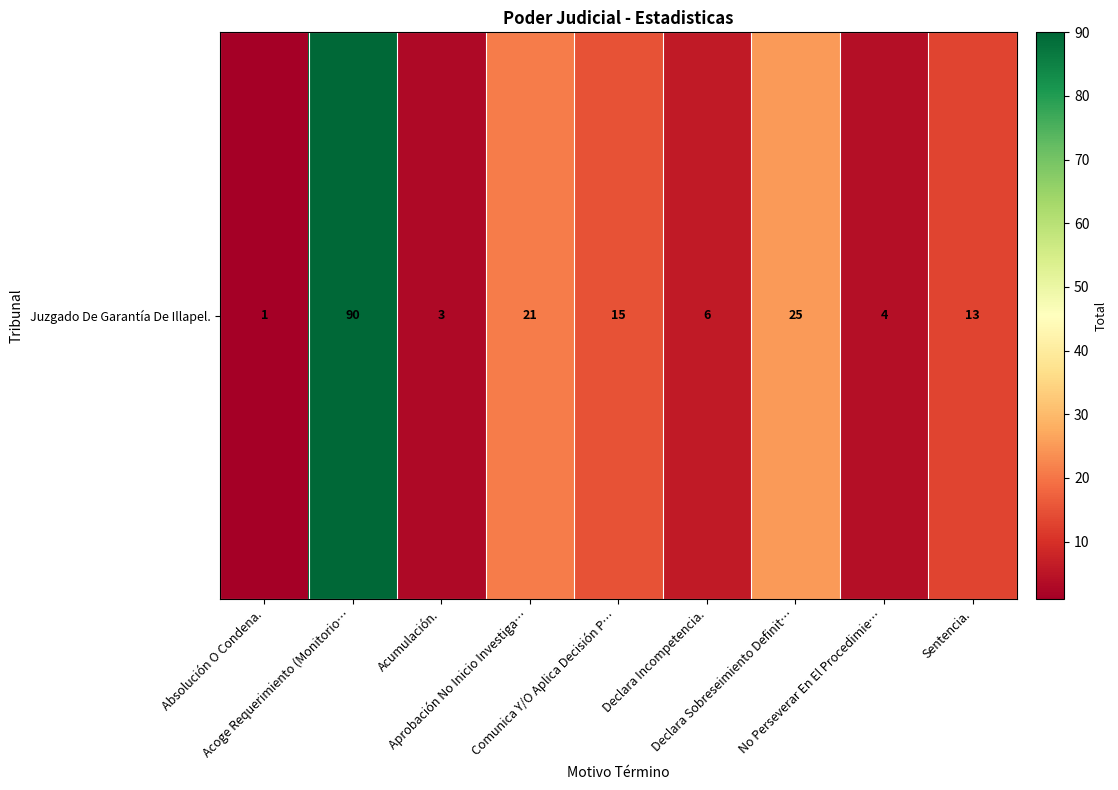

Read the value at No Perseverar En El Procedimie….

4